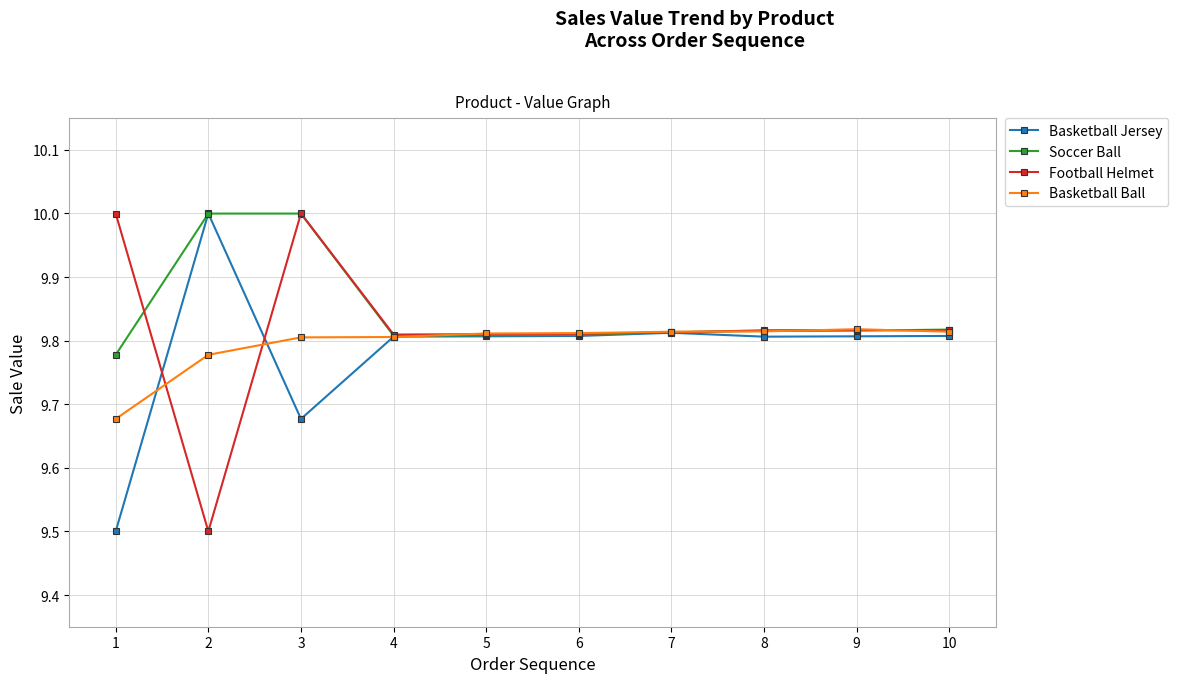

True or false: Soccer Ball has a value of 17.5 at 6.

False